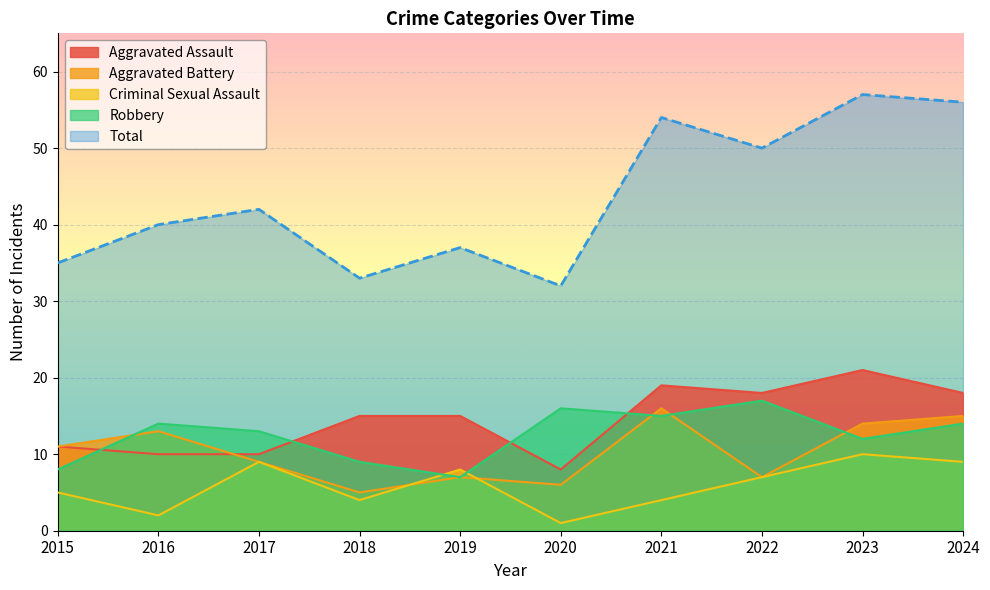

At 2020, list the series in order from smallest to largest.

Criminal Sexual Assault, Aggravated Battery, Aggravated Assault, Robbery, Total